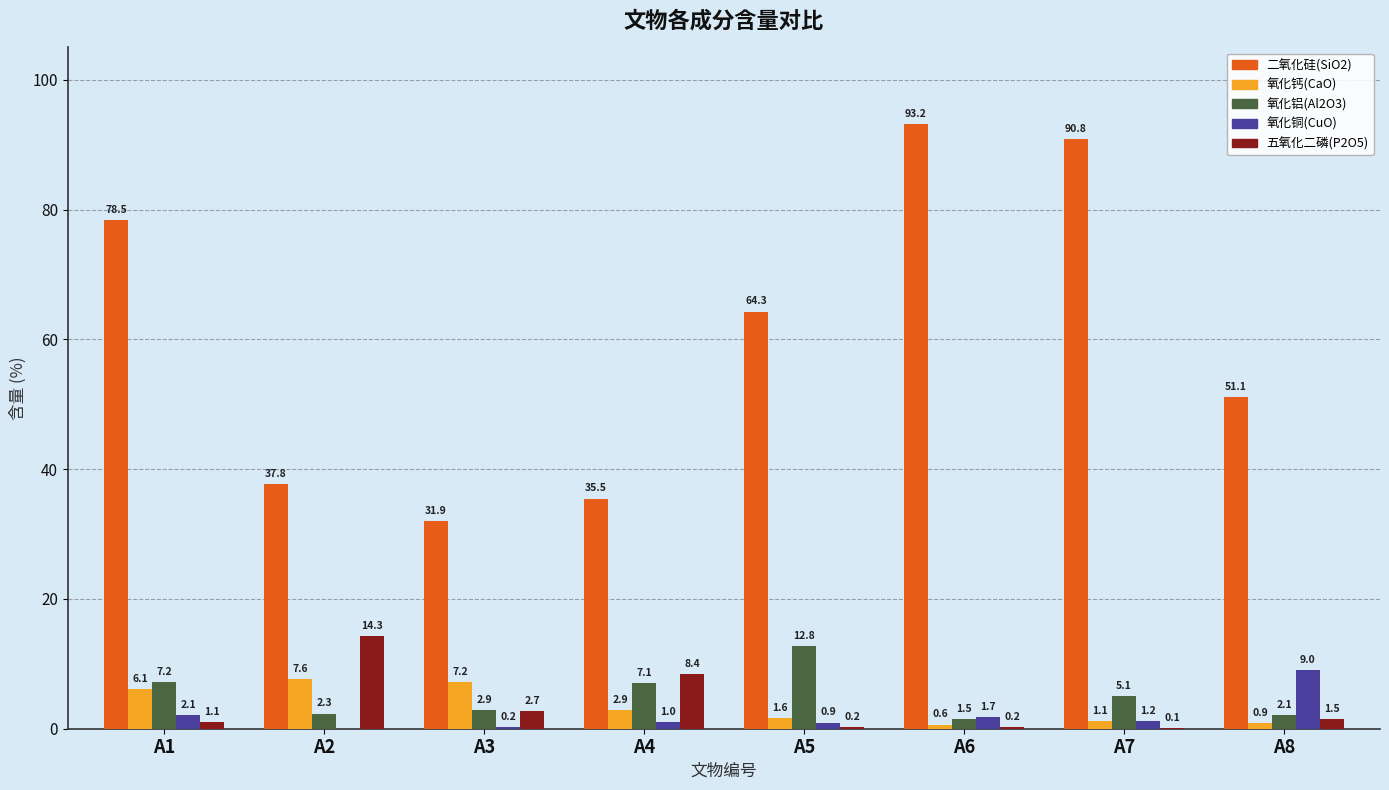

Which series has the largest total across all categories?

二氧化硅(SiO2)